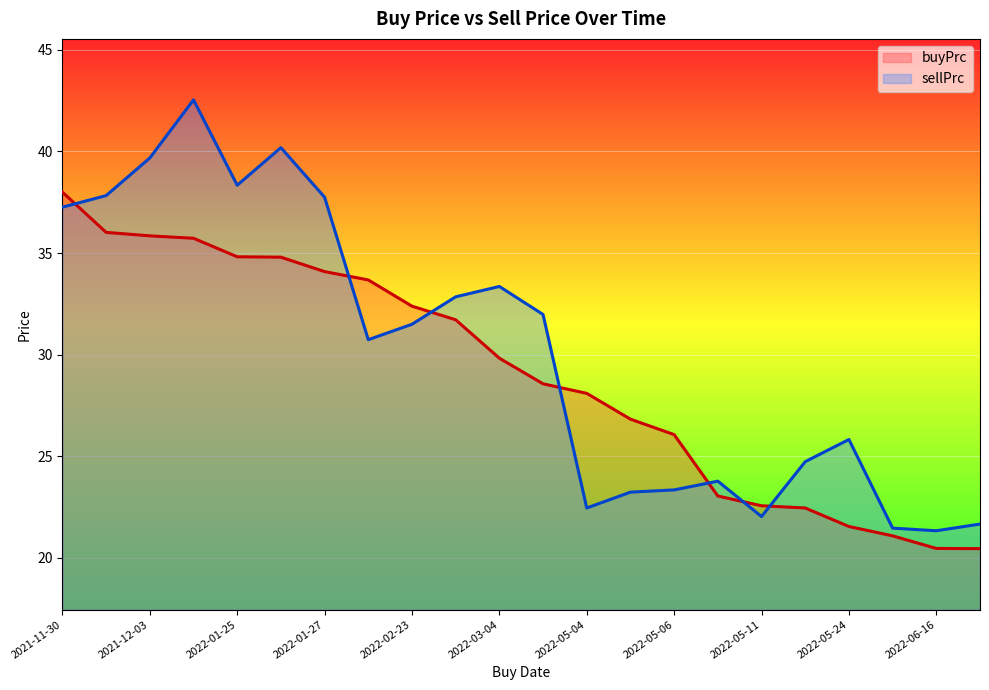

Is the value of sellPrc at 2021-12-03 greater than the value of buyPrc at 2022-05-24?

Yes